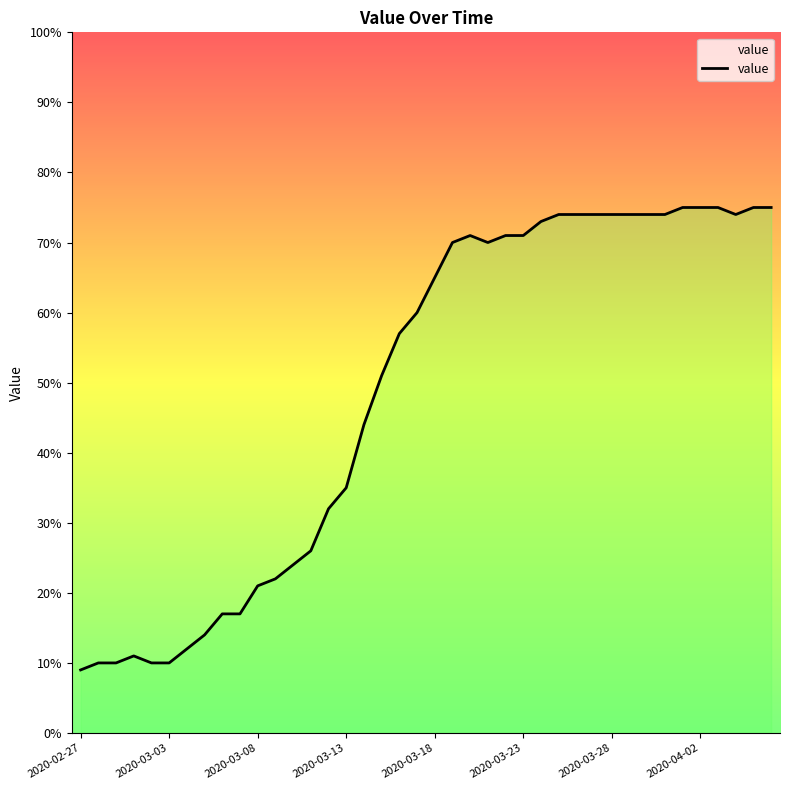

What is the approximate value at 2020-03-03, to the nearest 10?

10